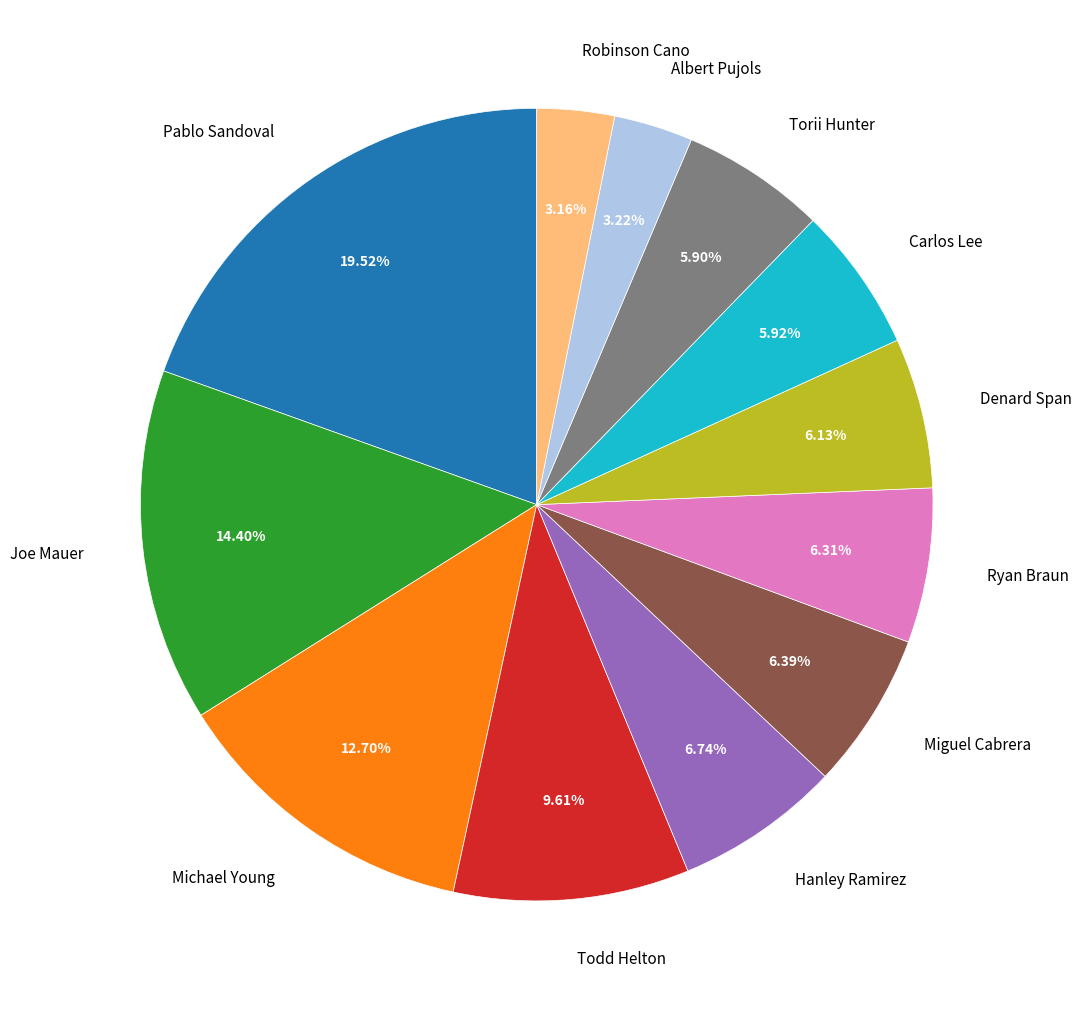

Is there a majority slice in this chart?

No